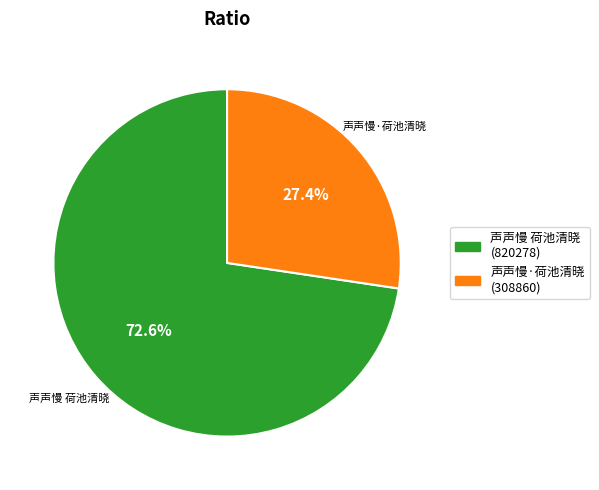

Is it true that 声声慢·荷池清晓 is 27% of the pie?

True